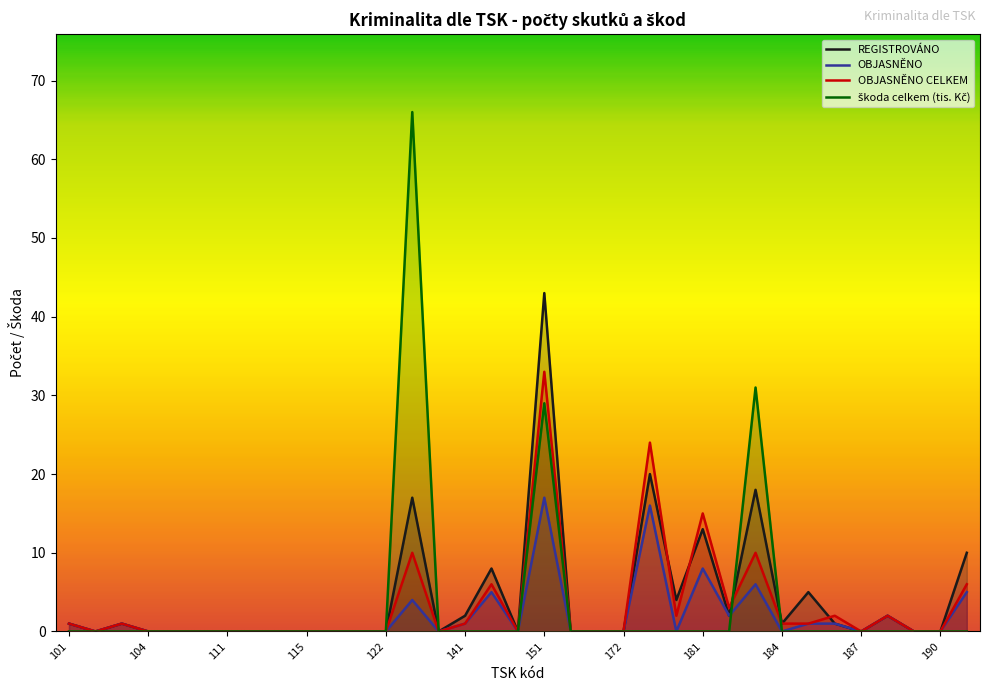

At which category is the sum across all series the highest?

151